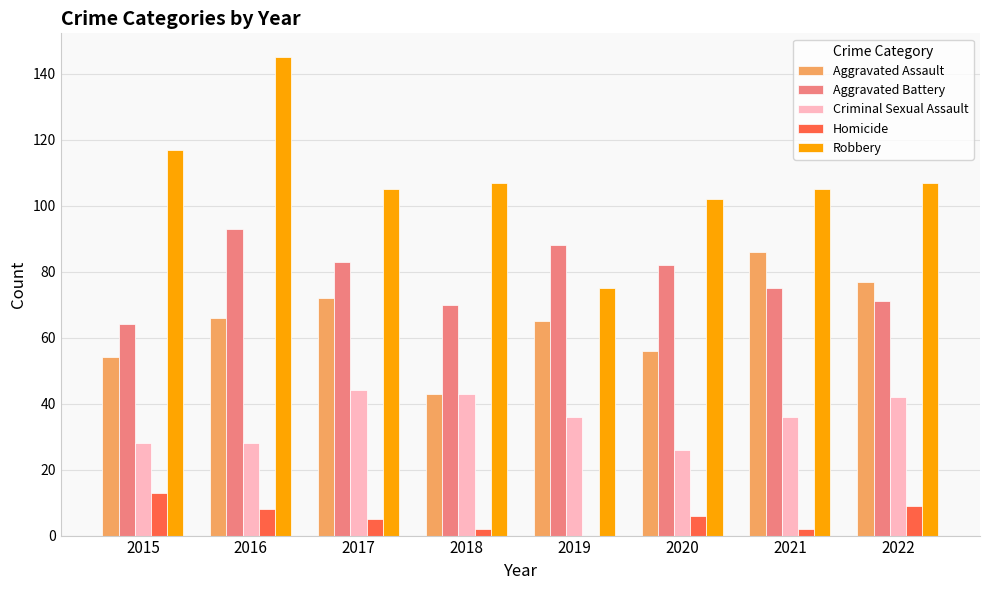

Is the value of Homicide at 2015 greater than the value of Robbery at 2019?

No